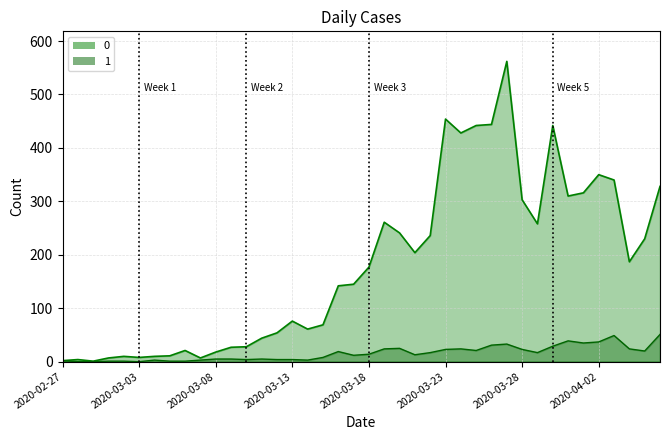

At how many categories does at least one series exceed 178?

19